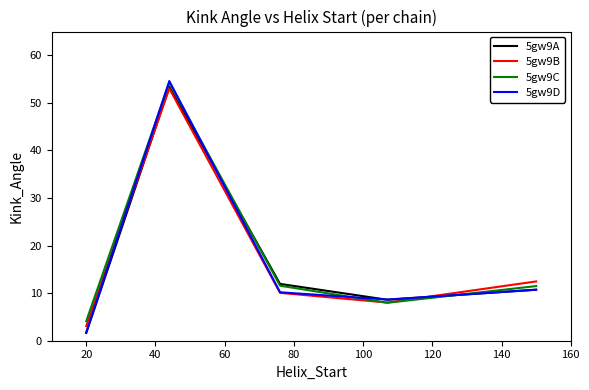

Which series has the largest total across all categories?

5gw9C